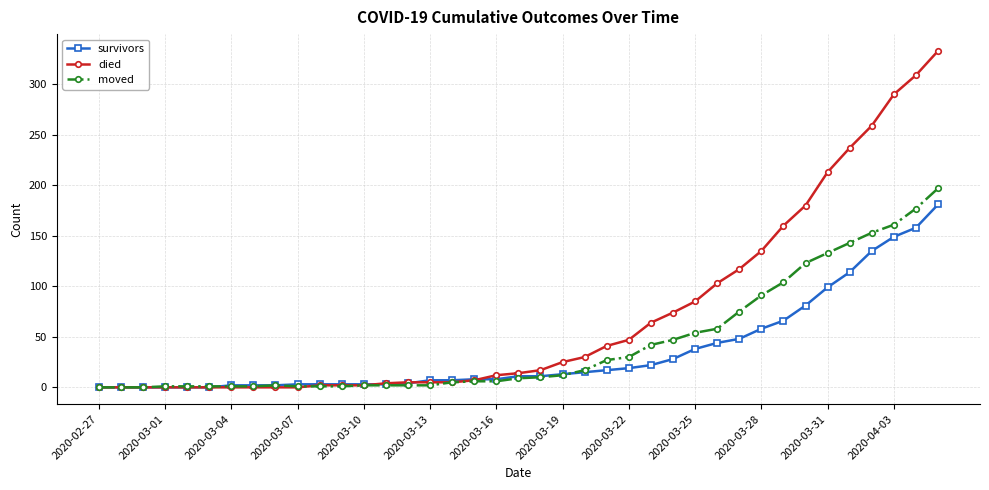

What are all the series names shown in the legend?

survivors, died, moved